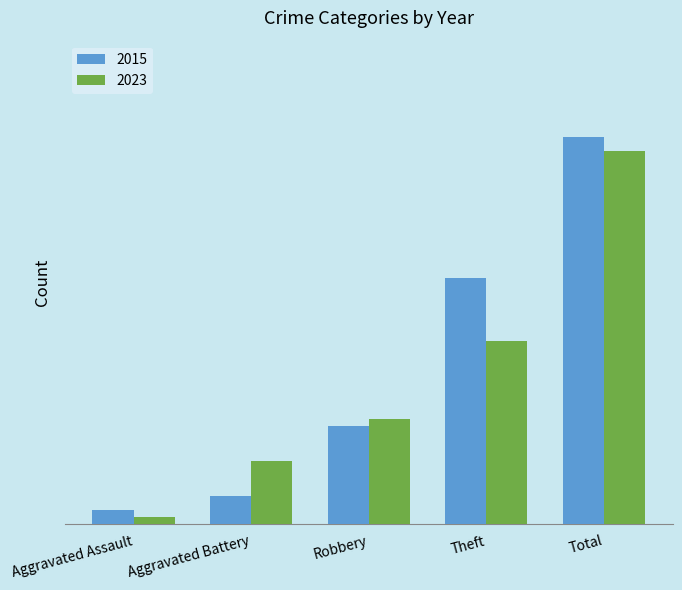

Is the value of 2015 at Theft greater than the value of 2023 at Total?

No